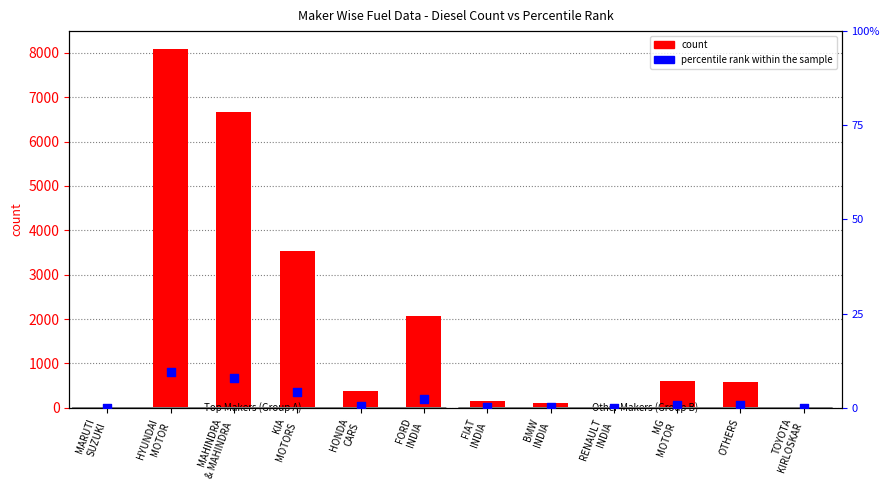

Which series reaches the maximum Y coordinate?

DIESEL count